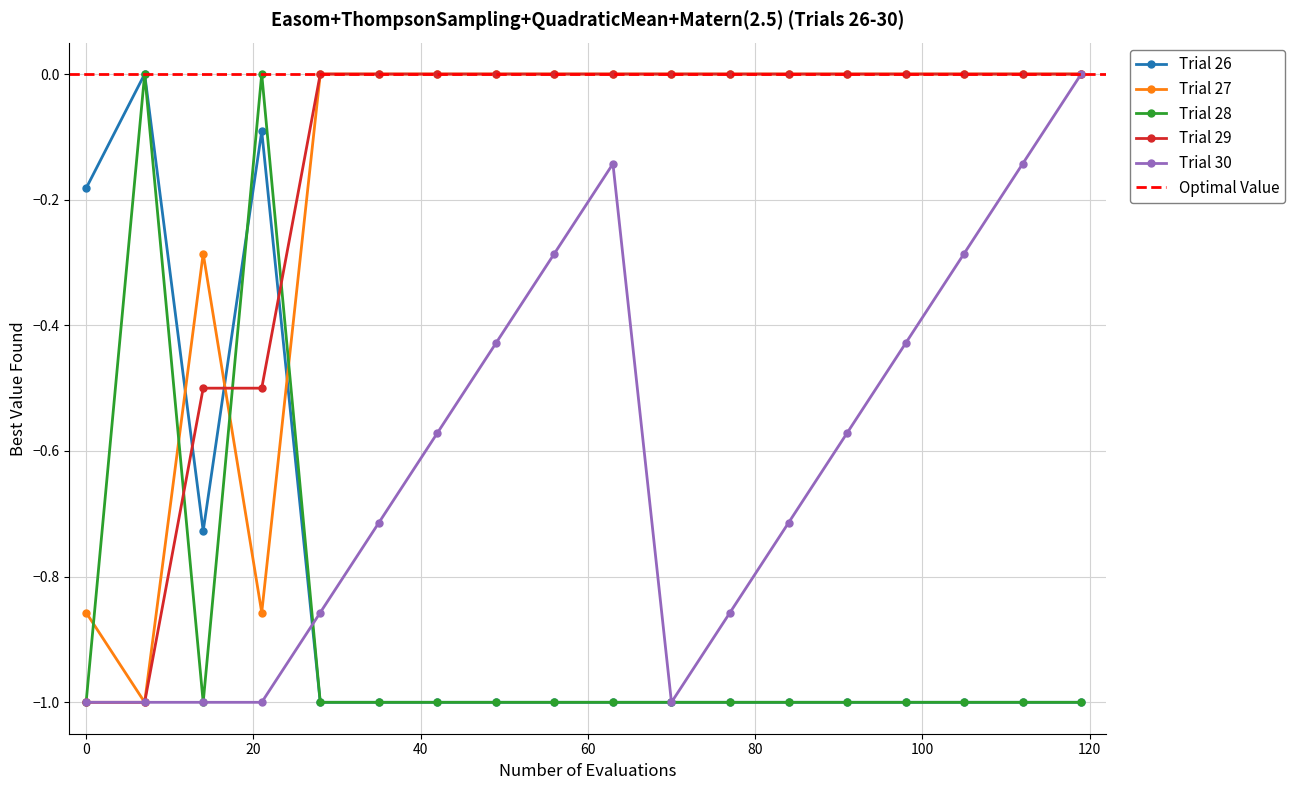

What is the value of the X point at the 12th from the left?

-0.9